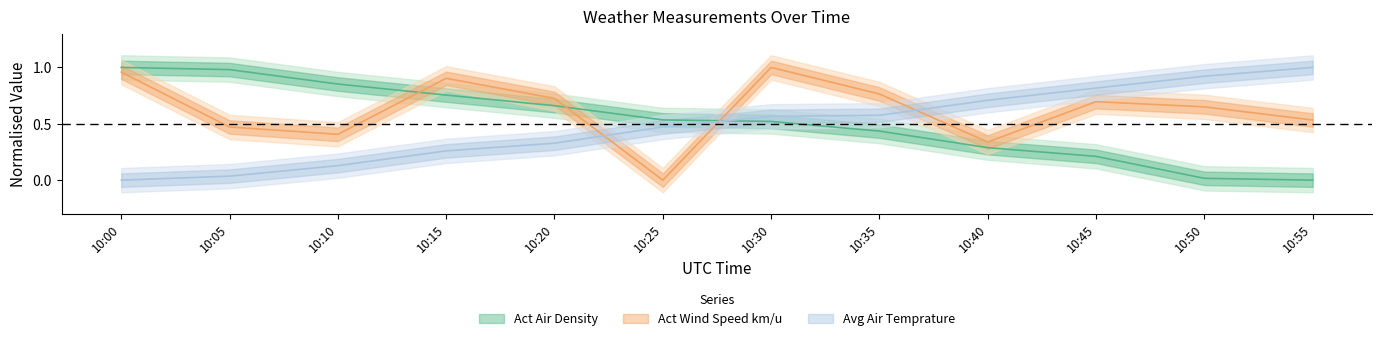

Rank the series by their average value, from lowest to highest.

Avg Air Temprature, Act Air Density, Act Wind Speed km/u